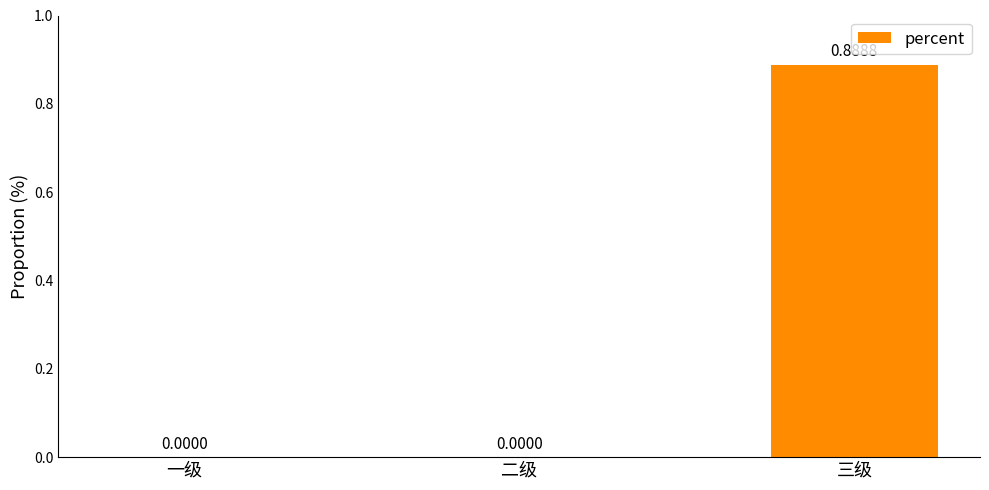

At which category does the chart reach its peak across all series?

三级